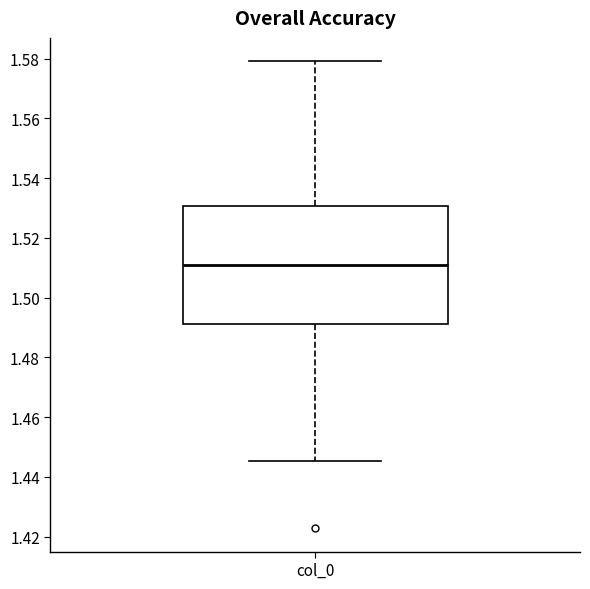

Where is the upper edge of the box for col_0 on the y-axis? The values are not printed on the chart, so give them approximately, as read against the axis.

1.530